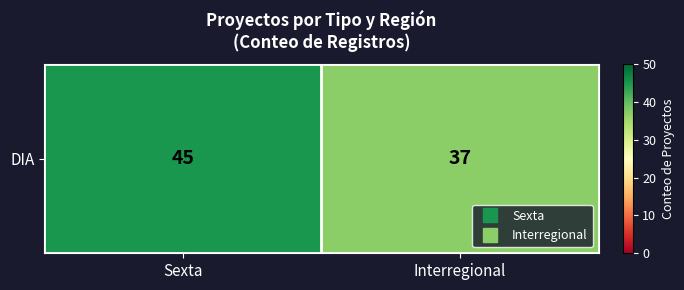

What is the change in value from Sexta to Interregional?

-8